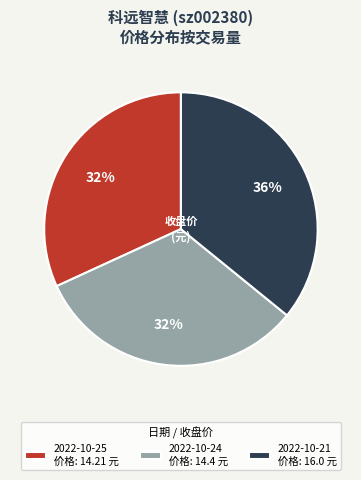

Which has a higher value, 2022-10-24 价格: 14.4 元 or 2022-10-21 价格: 16.0 元?

2022-10-21 价格: 16.0 元